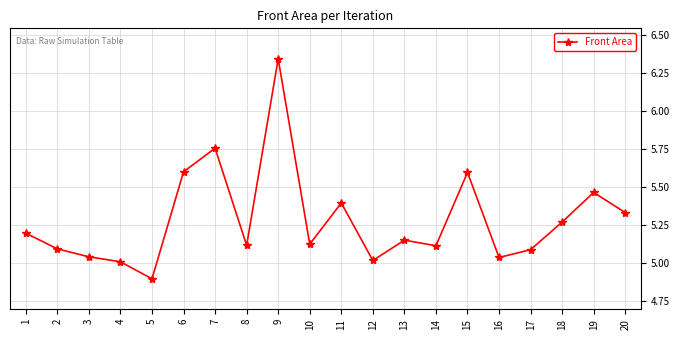

What is the difference between the maximum and minimum values?

1.4